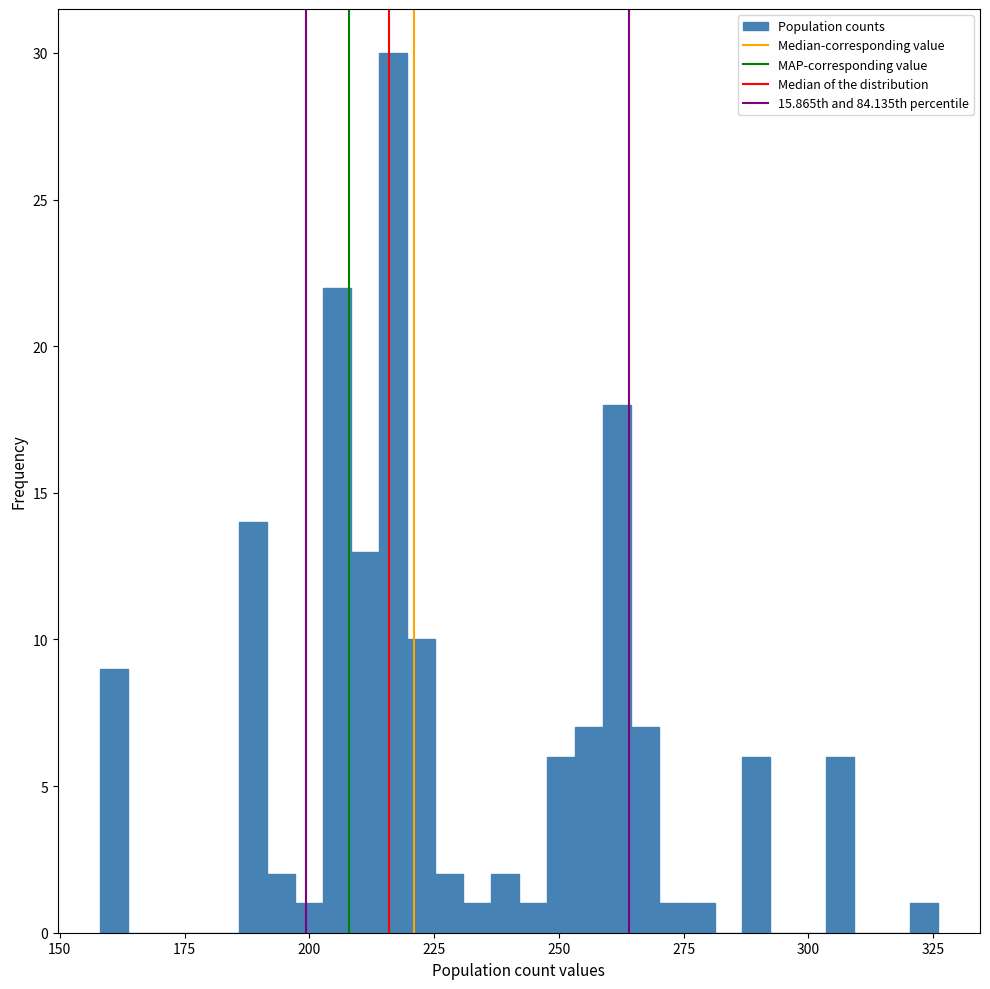

Around what value on the x-axis is the tallest bar? Give the approximate position of its centre, as read against the axis.

215